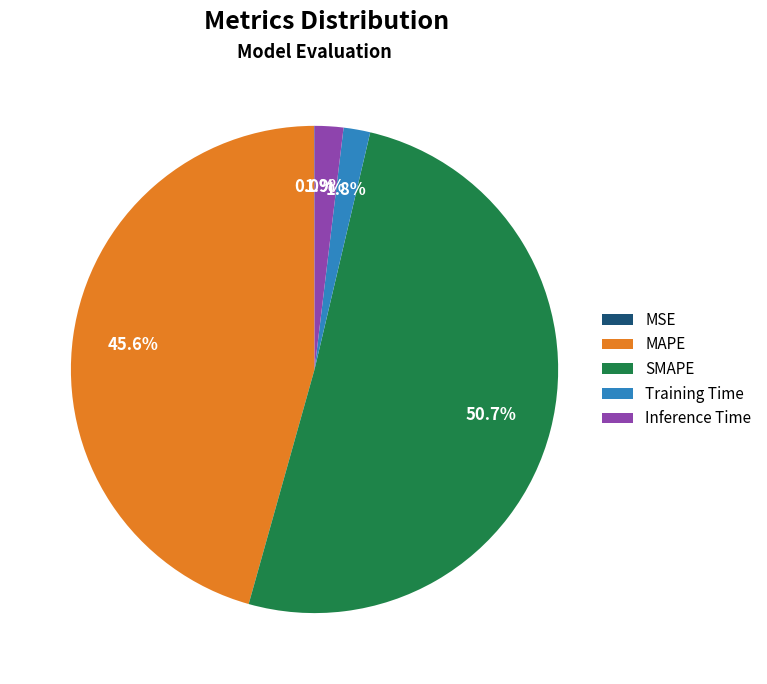

Which slice is the largest?

SMAPE